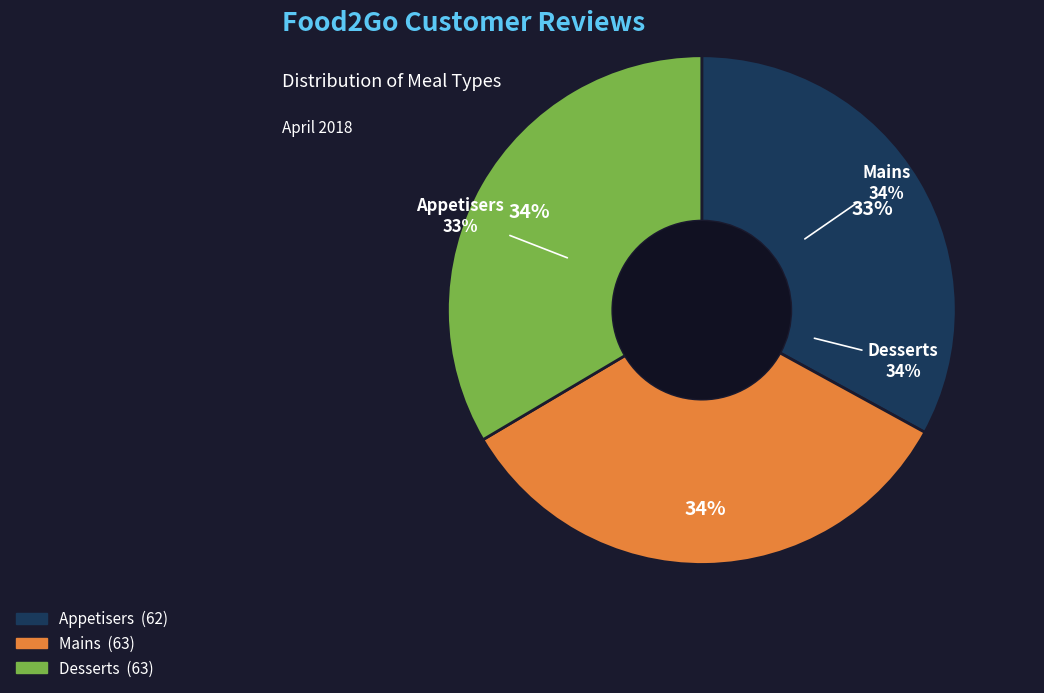

Is there a majority slice in this chart?

No